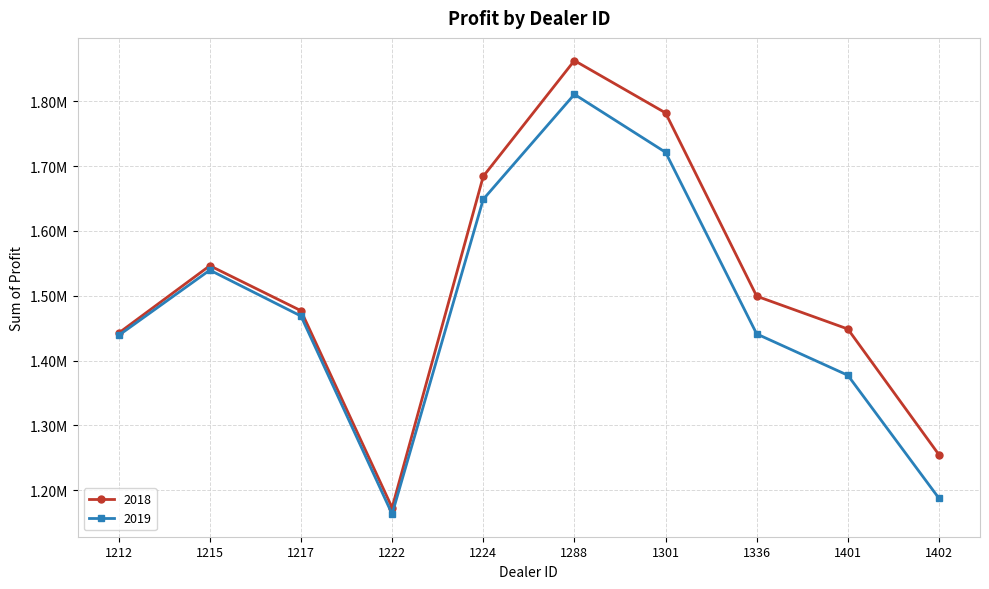

Is this an area chart (filled region under the line)?

No